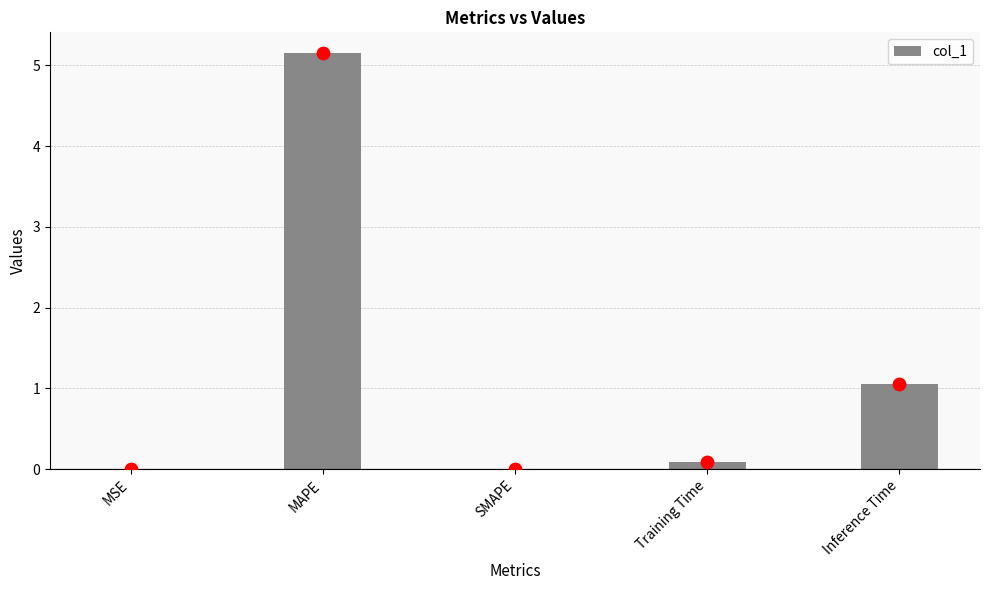

What is the change in value from SMAPE to Training Time?

+0.1